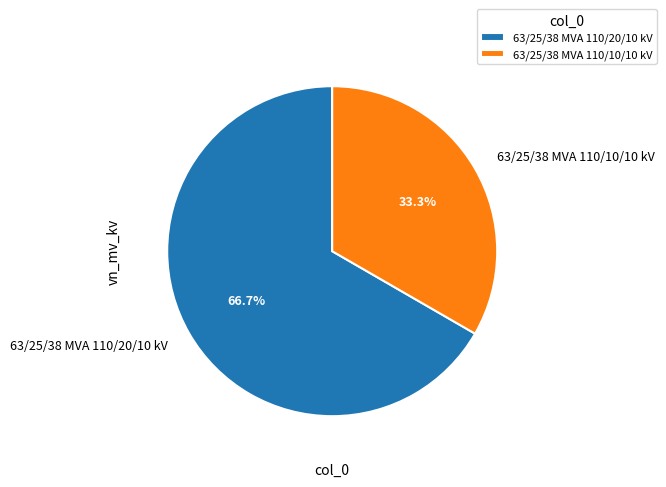

Which slice is the largest?

63/25/38 MVA 110/20/10 kV